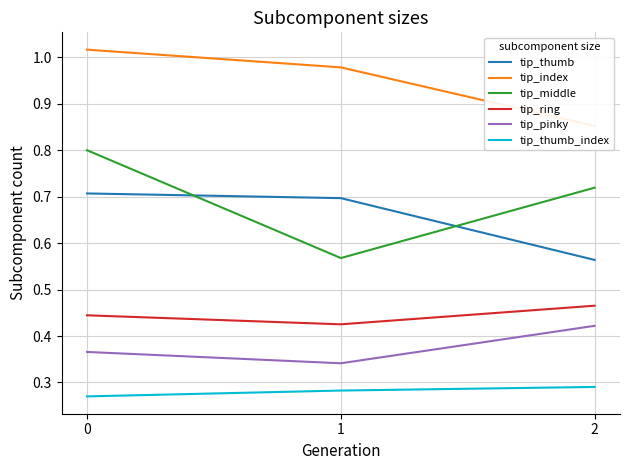

How many series are shown in this chart?

6